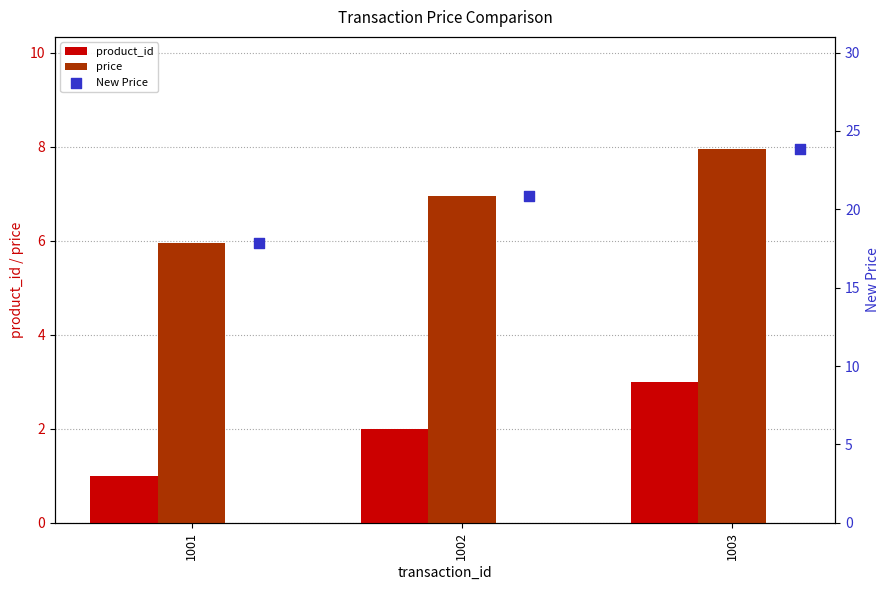

What is the total value across all series at 1002?

29.8